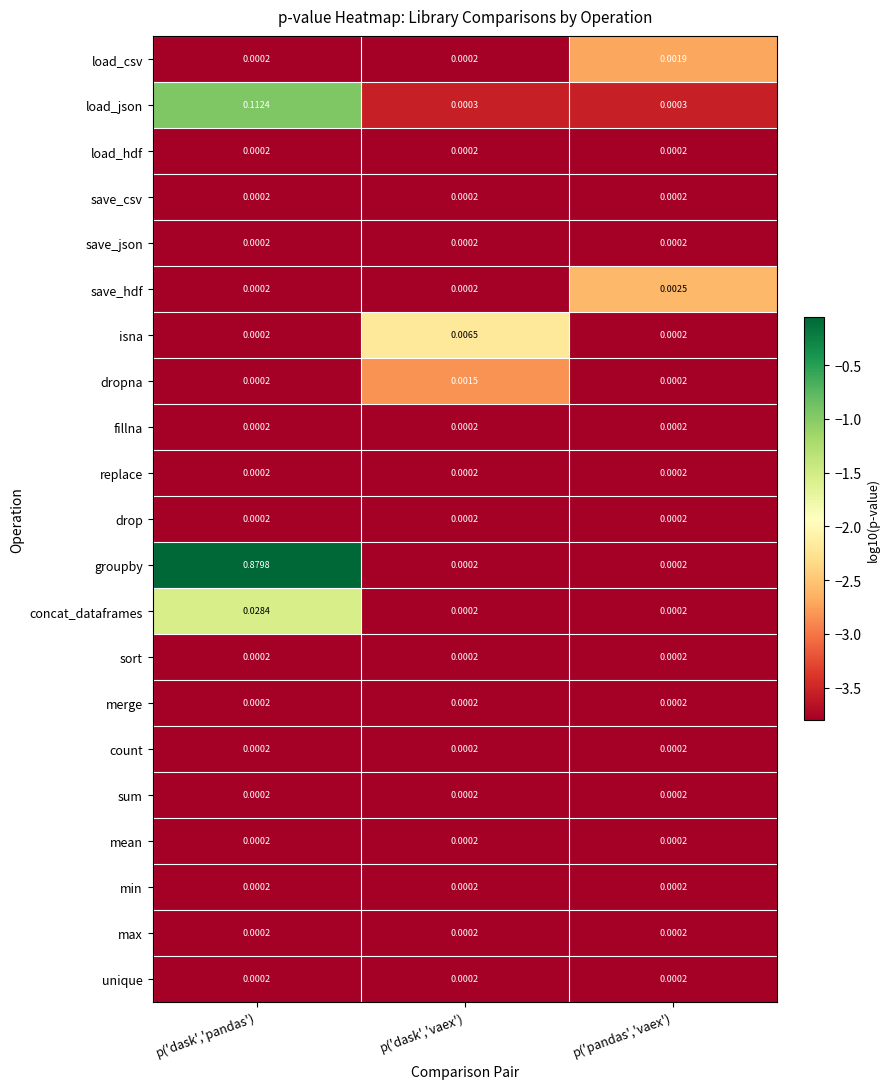

Which series has the largest total across all categories?

groupby